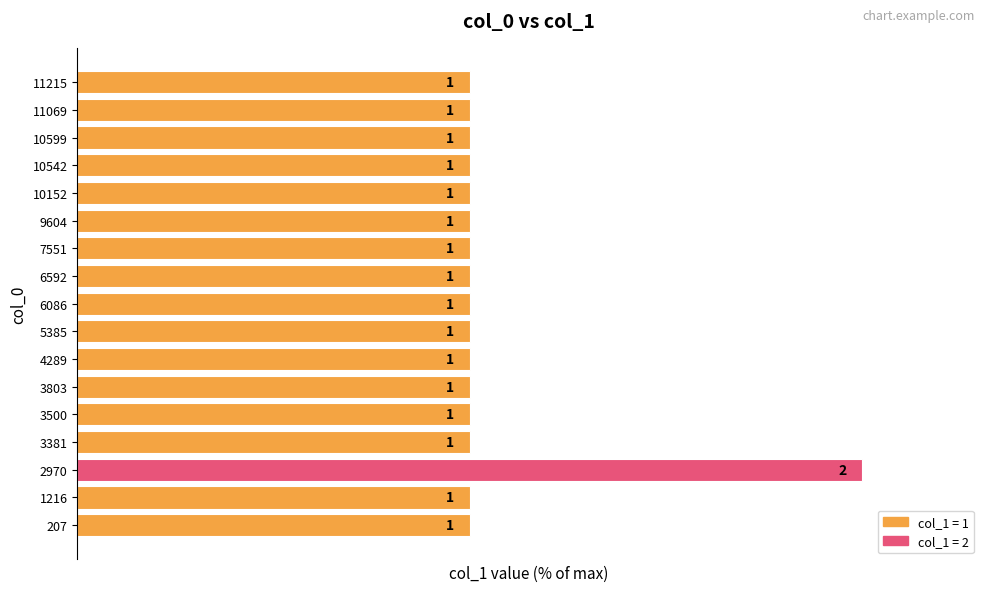

How many bars are there in total?

17